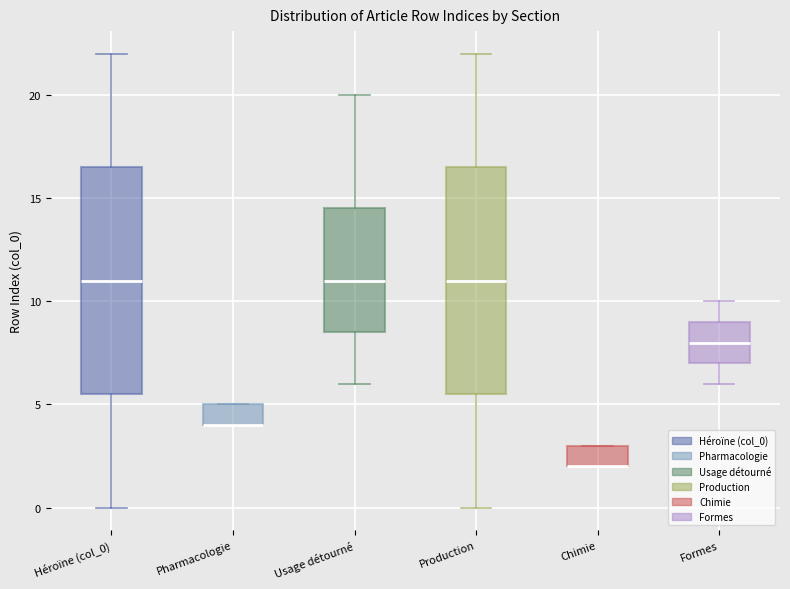

Where is the lower edge of the box for Pharmacologie on the y-axis? The values are not printed on the chart, so give them approximately, as read against the axis.

4.0